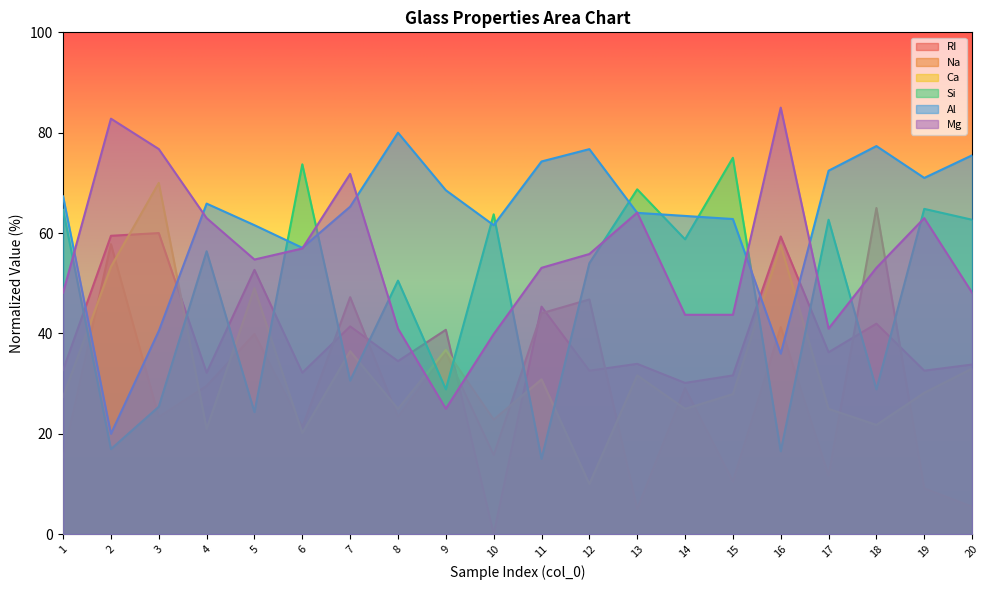

Reading left to right, list all the values displayed in this chart.

RI: 1=32.7	2=59.5	3=60.0	4=32.2	5=52.7	6=32.2	7=41.4	8=34.5	9=40.7	10=0.0	11=45.3	12=32.6	13=33.9	14=30.1	15=31.6	16=59.3	17=36.2	18=41.9	19=32.6	20=33.8
Na: 1=15.3	2=57.8	3=23.4	4=29.6	5=39.9	6=21.3	7=47.2	8=23.4	9=36.2	10=15.8	11=44.0	12=46.8	13=5.0	14=29.1	15=10.5	16=41.3	17=11.7	18=65.0	19=9.1	20=5.5
Ca: 1=27.4	2=53.3	3=70.0	4=21.0	5=49.0	6=20.2	7=36.5	8=25.0	9=36.7	10=22.8	11=30.8	12=10.0	13=31.6	14=25.0	15=27.9	16=57.6	17=25.0	18=21.8	19=28.2	20=33.0
Si: 1=64.6	2=16.9	3=25.4	4=56.4	5=24.3	6=73.7	7=30.6	8=50.5	9=28.9	10=63.7	11=15.0	12=54.0	13=68.7	14=58.8	15=75.0	16=16.5	17=62.7	18=28.9	19=64.8	20=62.7
Al: 1=67.3	2=20.0	3=40.5	4=65.9	5=61.6	6=57.1	7=65.3	8=80.0	9=68.5	10=61.6	11=74.3	12=76.7	13=64.0	14=63.4	15=62.8	16=36.0	17=72.4	18=77.3	19=71.0	20=75.5
Mg: 1=48.1	2=82.8	3=76.7	4=63.0	5=54.7	6=56.9	7=71.8	8=41.0	9=25.0	10=39.9	11=53.1	12=55.8	13=64.1	14=43.7	15=43.7	16=85.0	17=41.0	18=53.1	19=63.0	20=48.1